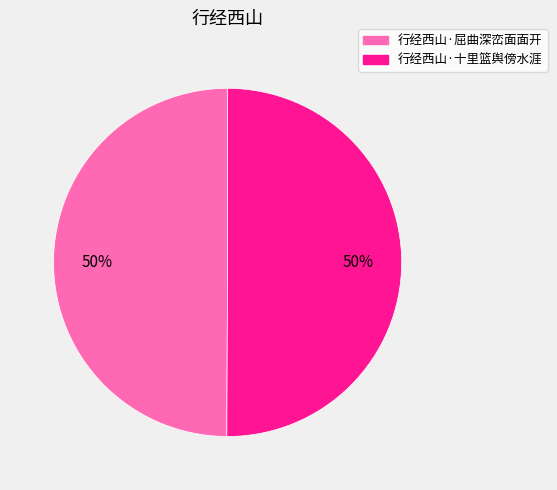

How many segments does this pie chart have?

2